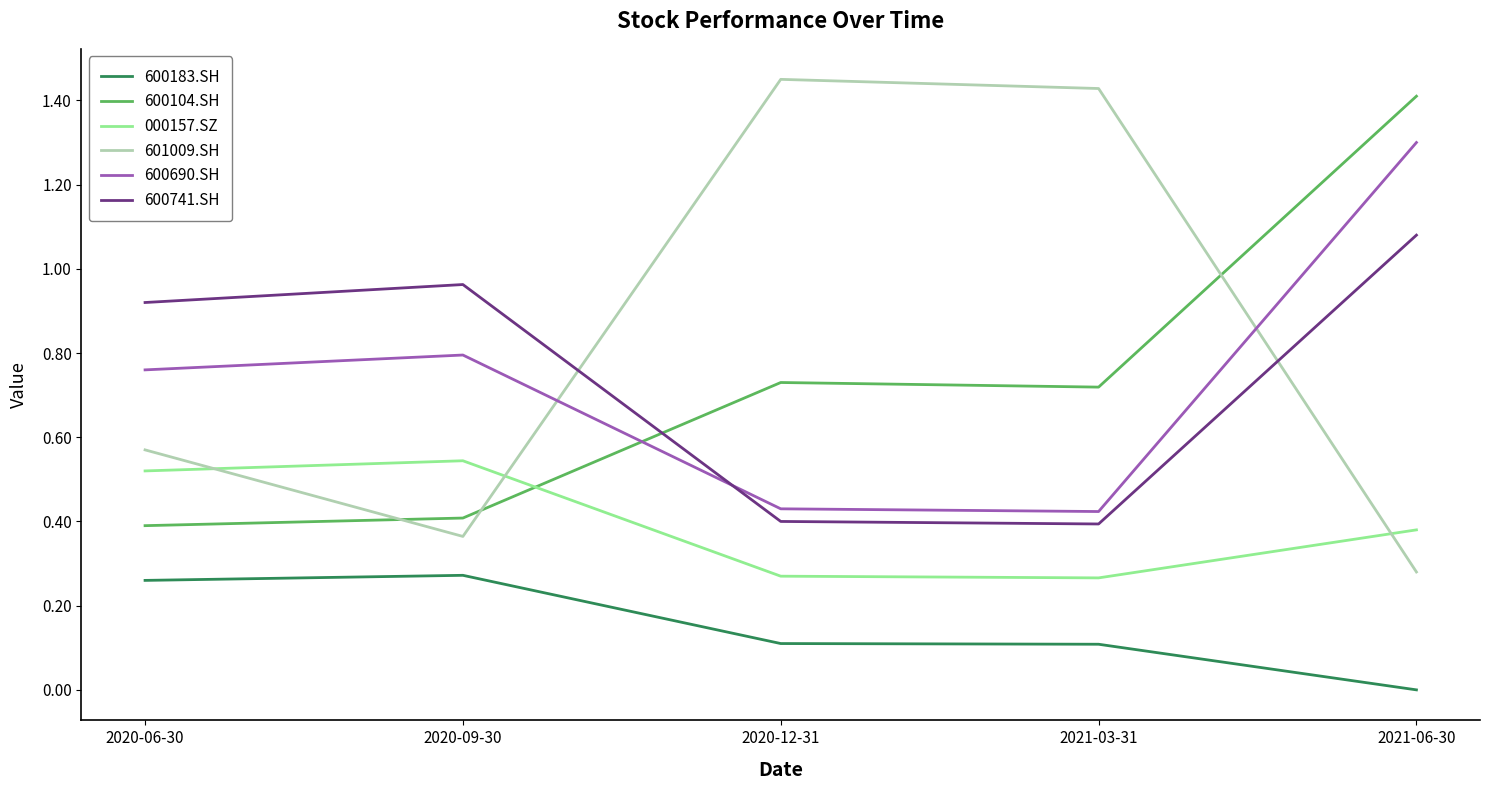

What position from the right is 2020-09-30?

4